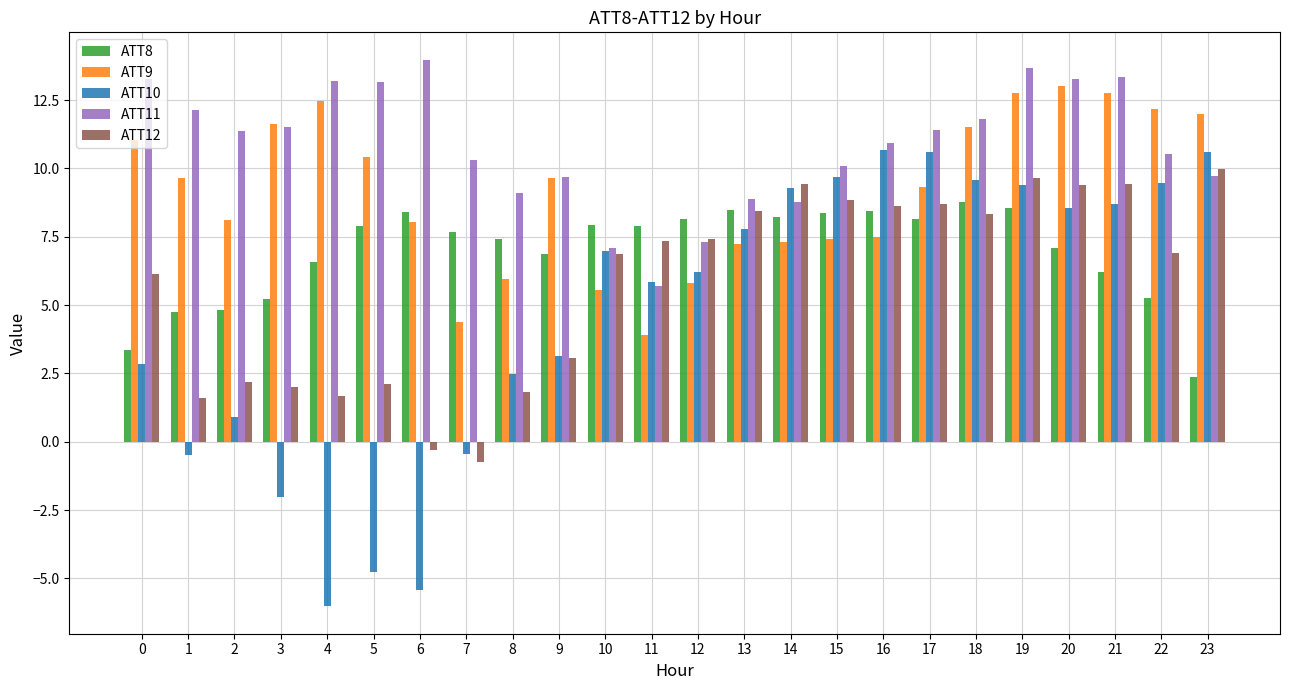

What is the value of the ATT11 bar at the 13th from the left?

7.3